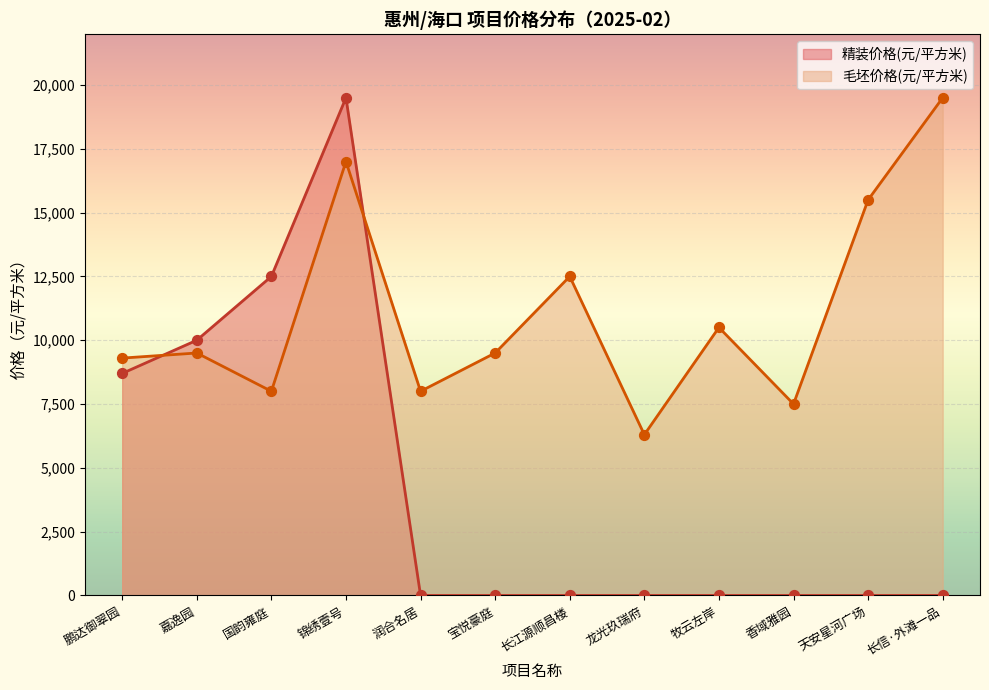

Which series contains the lowest Y value?

精装价格(元/平方米)